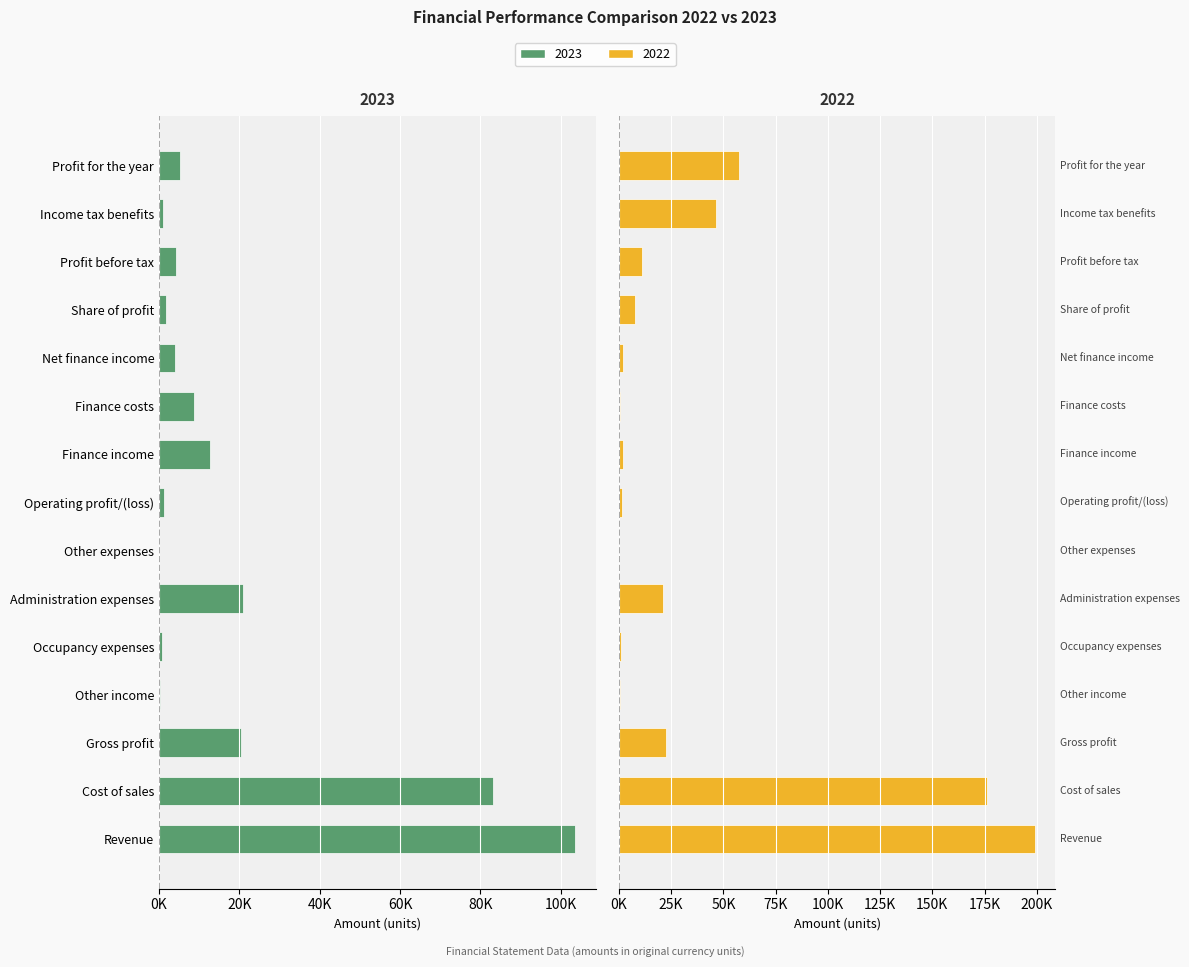

Are the bars horizontal?

Yes